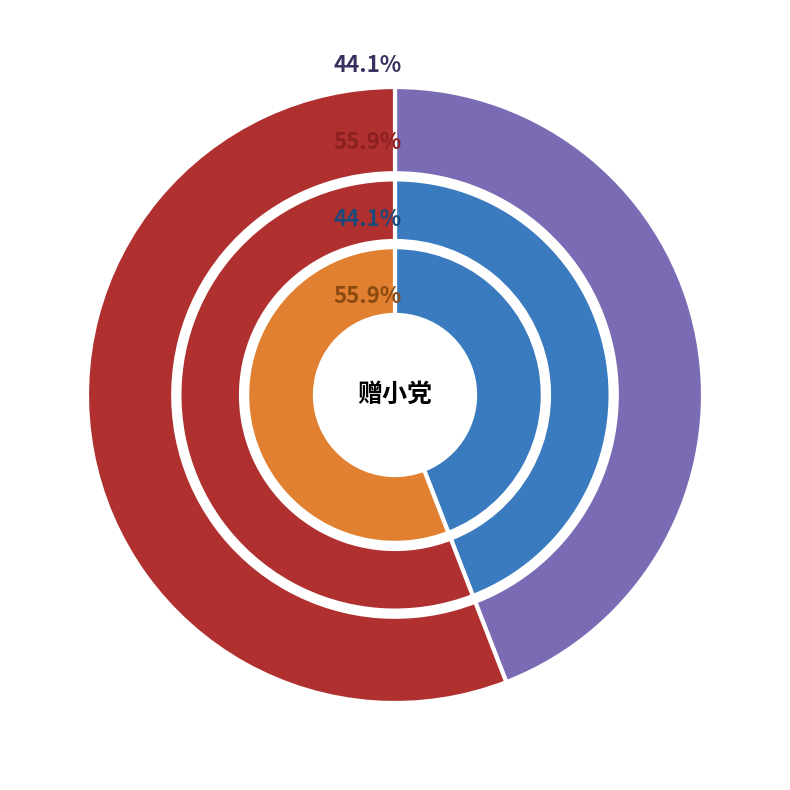

Which slice represents more than half of the pie?

赠小党